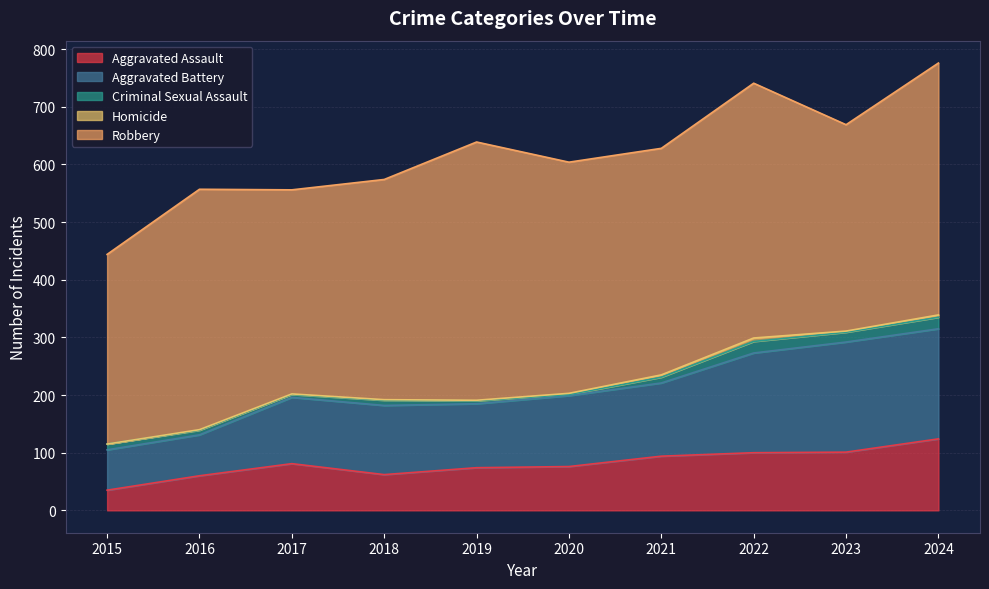

Rank the series by their maximum value, from highest to lowest.

Robbery, Aggravated Battery, Aggravated Assault, Criminal Sexual Assault, Homicide